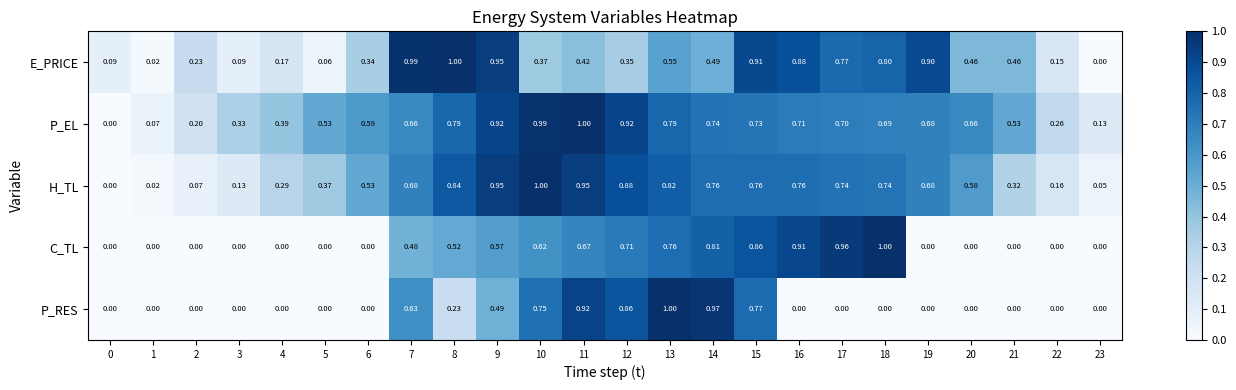

Between 17 and 22, which series saw the biggest shift?

C_TL